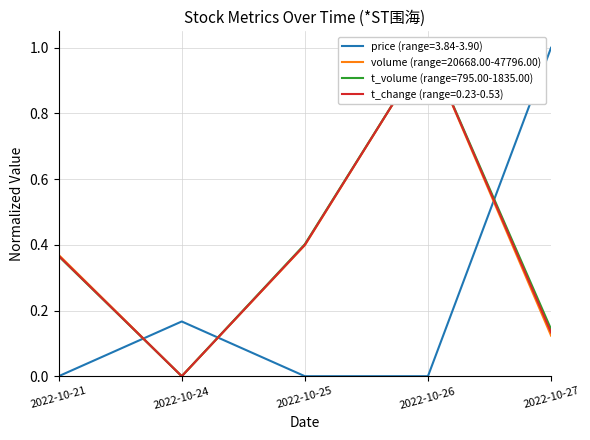

What is the difference between the highest and lowest values at 2022-10-24?

0.2